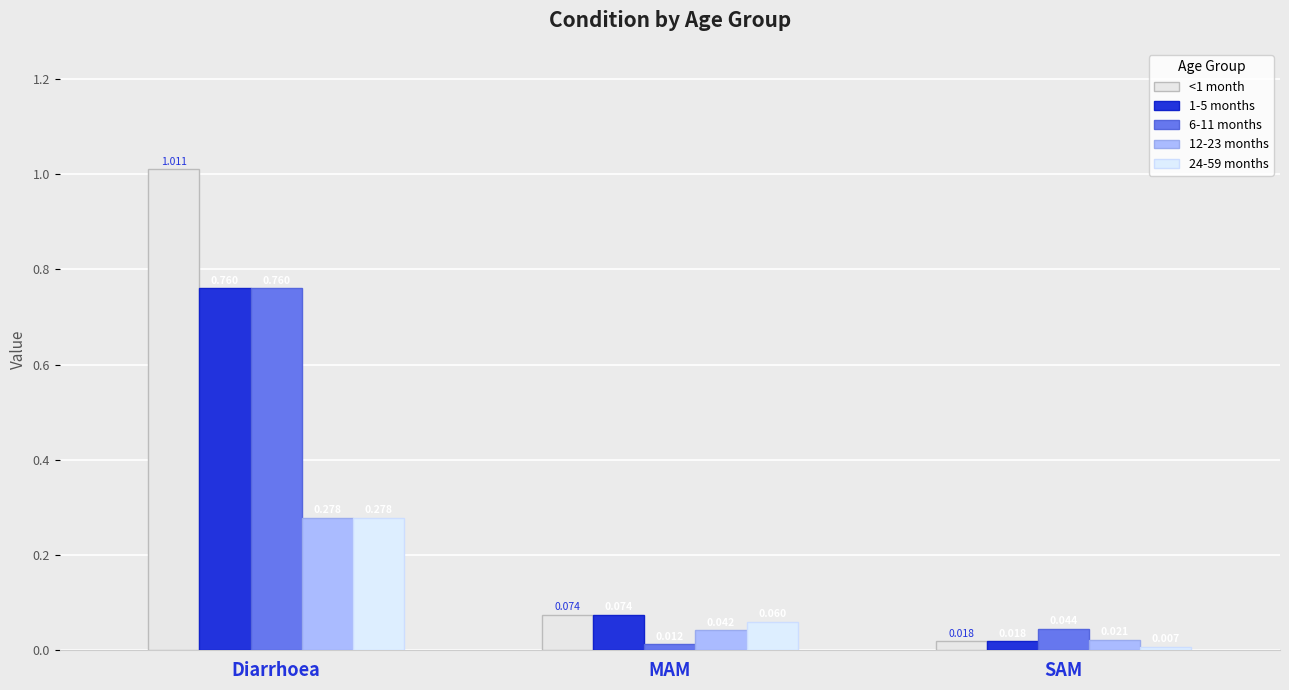

What is the difference between the maximum and minimum values in the 6-11 months series?

0.7